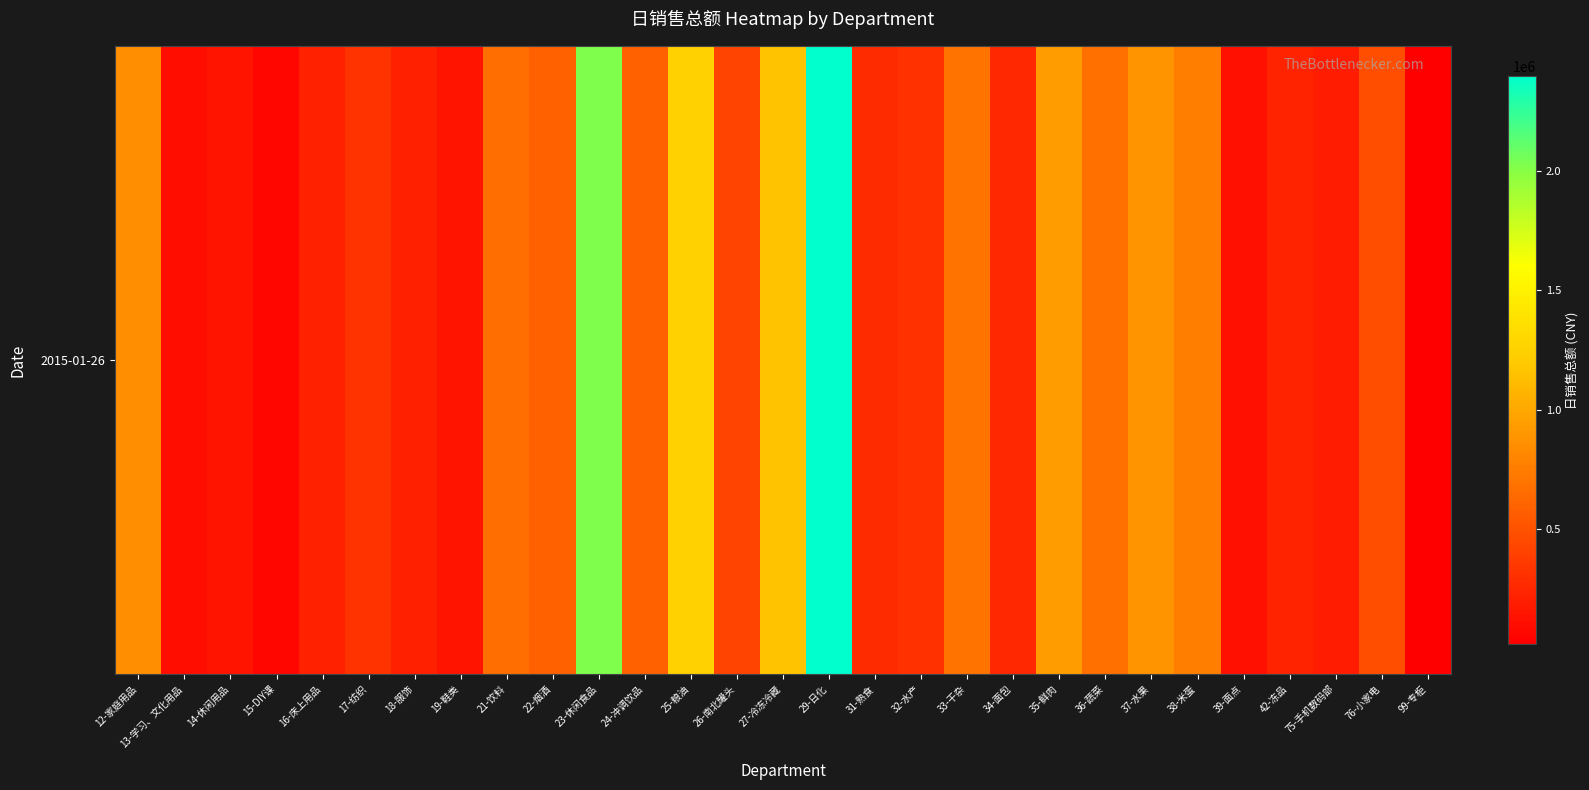

Reading right to left, extract all data points from this chart.

99-专柜=20882.7	76-小家电=482086.9	75-手机数码部=194051.7	42-冻品=228428.6	39-面点=118734.0	38-米蛋=756056.6	37-水果=875500.8	36-蔬菜=674258.7	35-鲜肉=938174.7	34-面包=257104.8	33-干杂=699267.5	32-水产=314230.8	31-熟食=274400.1	29-日化=2397900.7	27-冷冻冷藏=1156564.5	26-南北罐头=411643.3	25-粮油=1250524.5	24-冲调饮品=589803.4	23-休闲食品=2023868.9	22-烟酒=595174.5	21-饮料=662266.0	19-鞋类=145826.7	18-服饰=207392.2	17-纺织=320338.4	16-床上用品=218821.4	15-DIY课=60943.4	14-休闲用品=149762.2	13-学习、文化用品=107015.2	12-家庭用品=861023.3